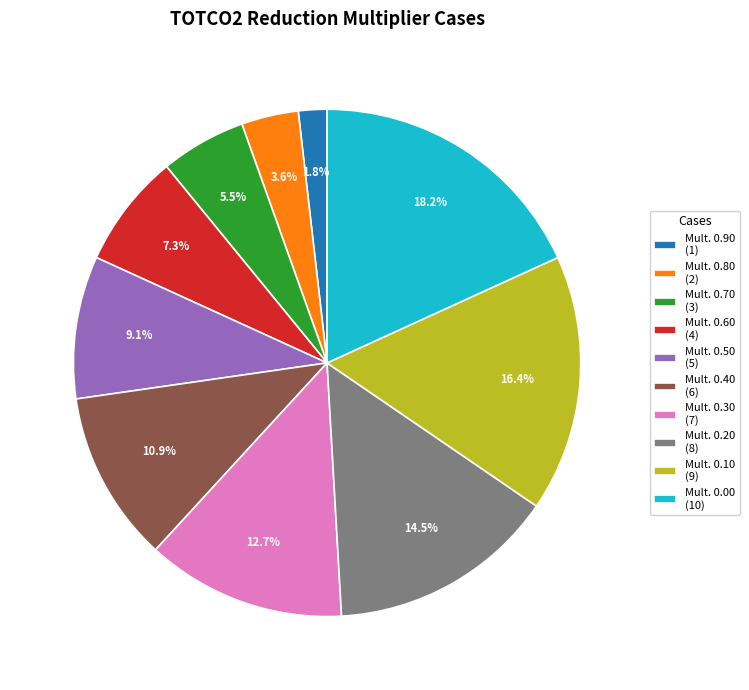

Rank the categories by value from lowest to highest.

Mult. 0.90 (1), Mult. 0.80 (2), Mult. 0.70 (3), Mult. 0.60 (4), Mult. 0.50 (5), Mult. 0.40 (6), Mult. 0.30 (7), Mult. 0.20 (8), Mult. 0.10 (9), Mult. 0.00 (10)